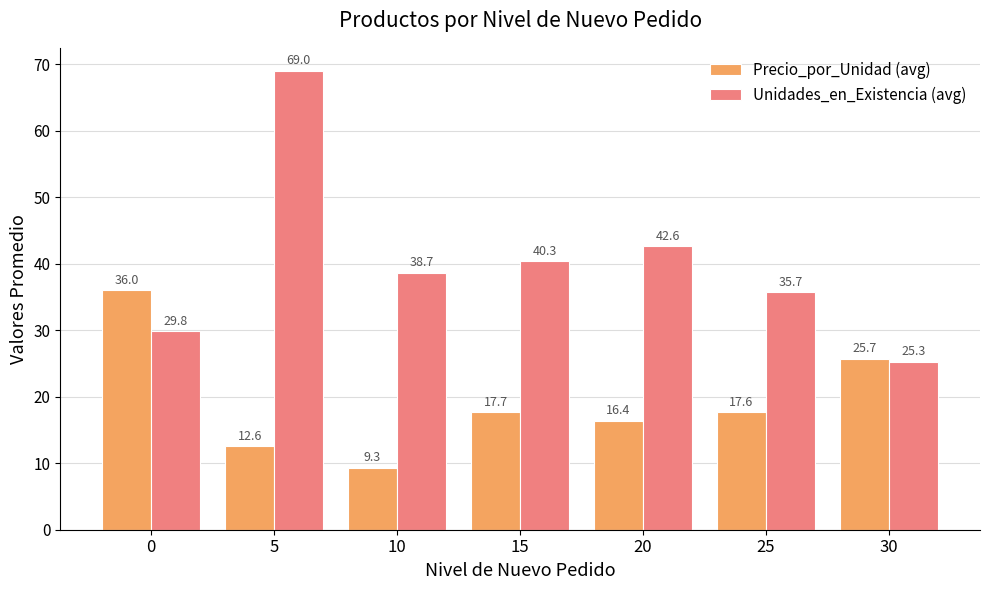

At how many categories does at least one series exceed 14?

7